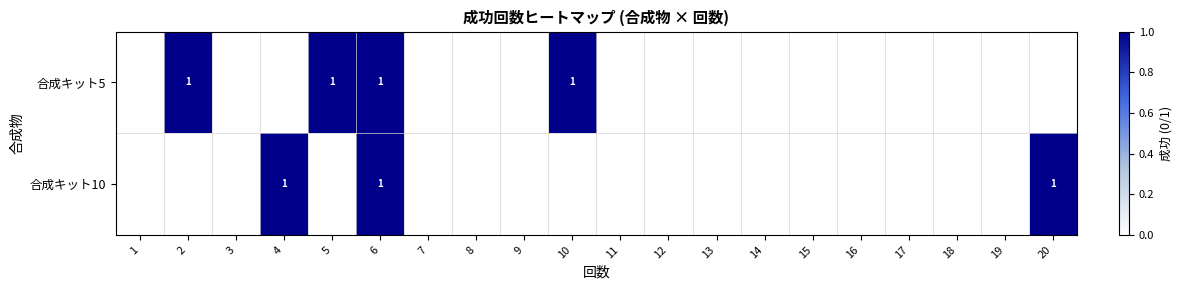

The value of 合成キット5 at 10 is 2. True or false?

False